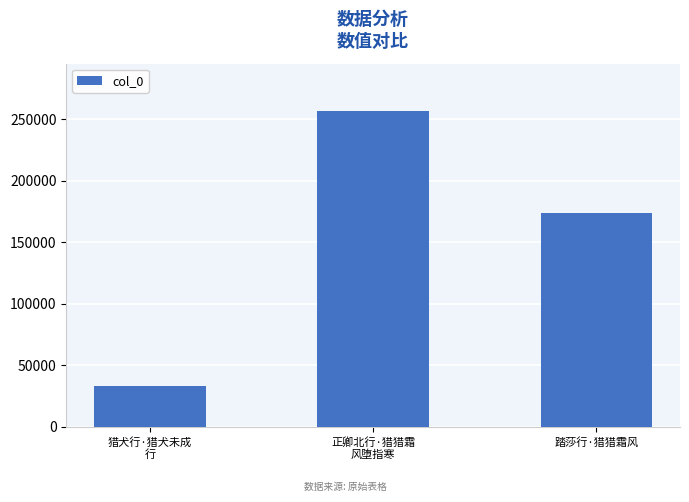

List the labels in order of value, largest first.

正卿北行·猎猎霜
风堕指寒, 踏莎行·猎猎霜风, 猎犬行·猎犬未成
行